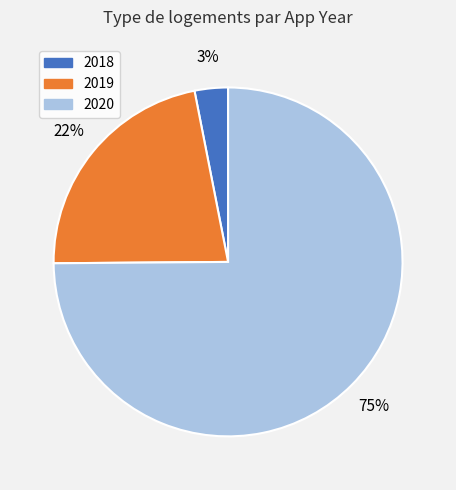

Is there a majority slice in this chart?

Yes